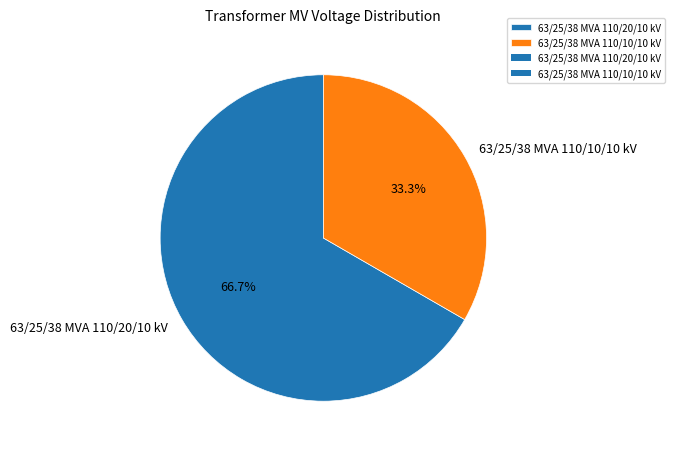

Combined, what portion of the pie is 63/25/38 MVA 110/10/10 kV and 63/25/38 MVA 110/20/10 kV?

100.0%